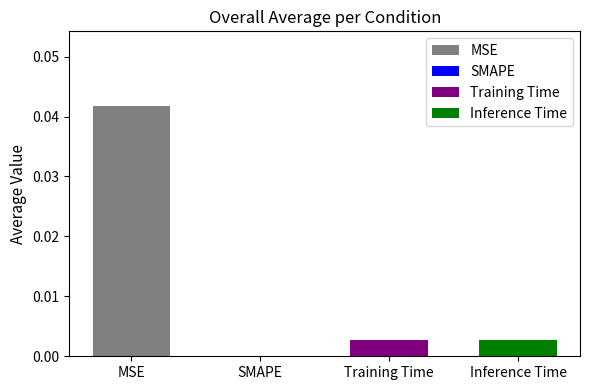

The value at MSE is 0.1. True or false?

False